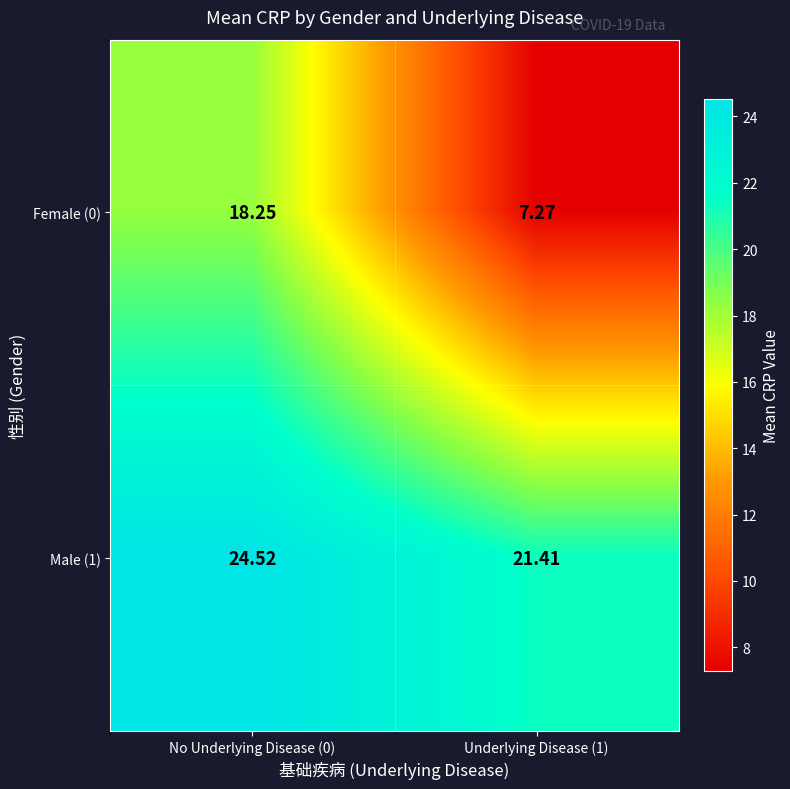

Is the value of Male (1) at No Underlying Disease (0) greater than the value of Female (0) at Underlying Disease (1)?

Yes